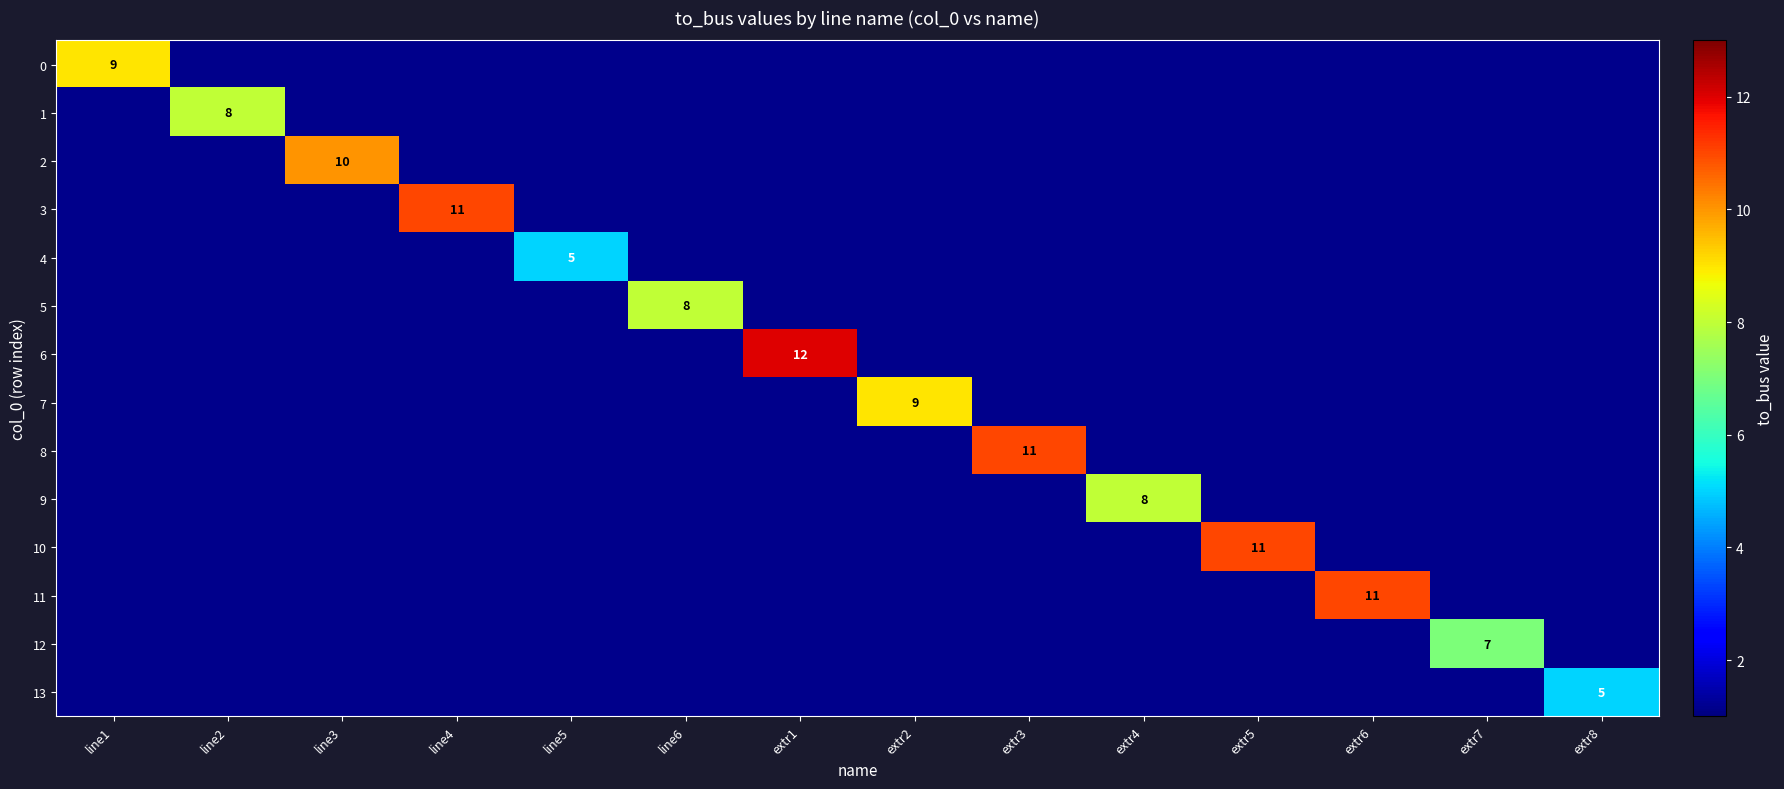

At how many categories does at least one series exceed 10?

5